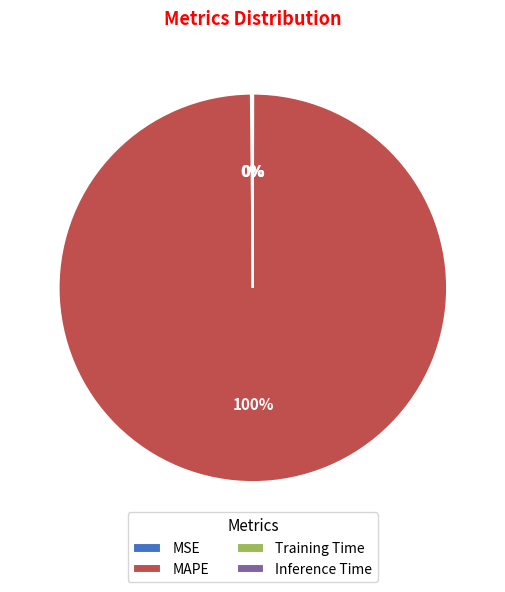

To the nearest percent, what is the average slice percentage?

25%